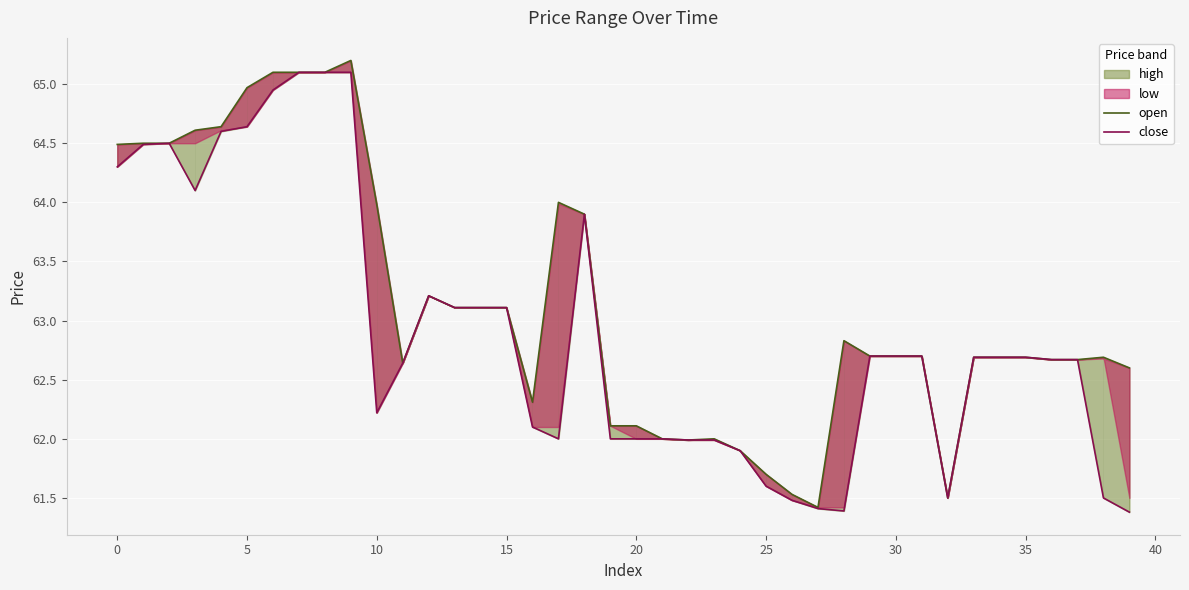

What is the difference between the maximum and minimum values in the close series?

3.7